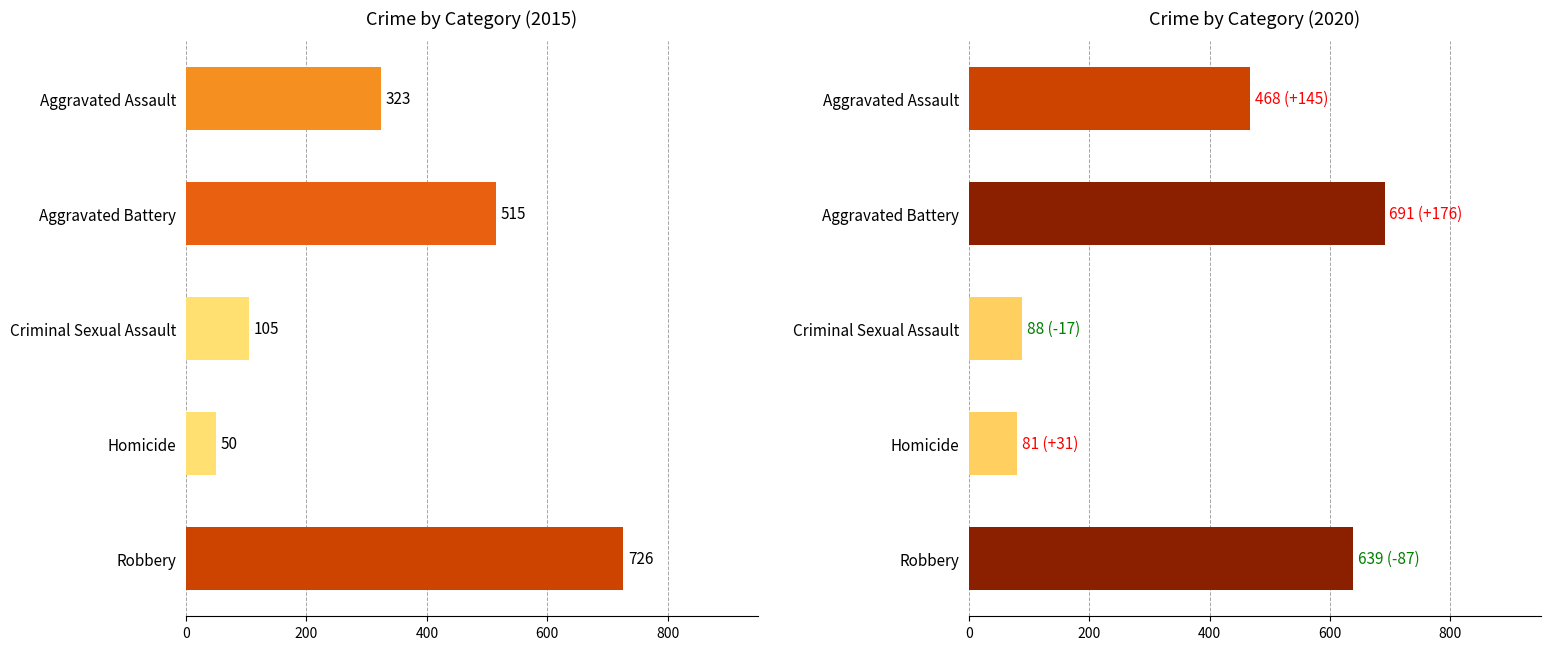

The value of 2019 at Criminal Sexual Assault is 140. True or false?

False